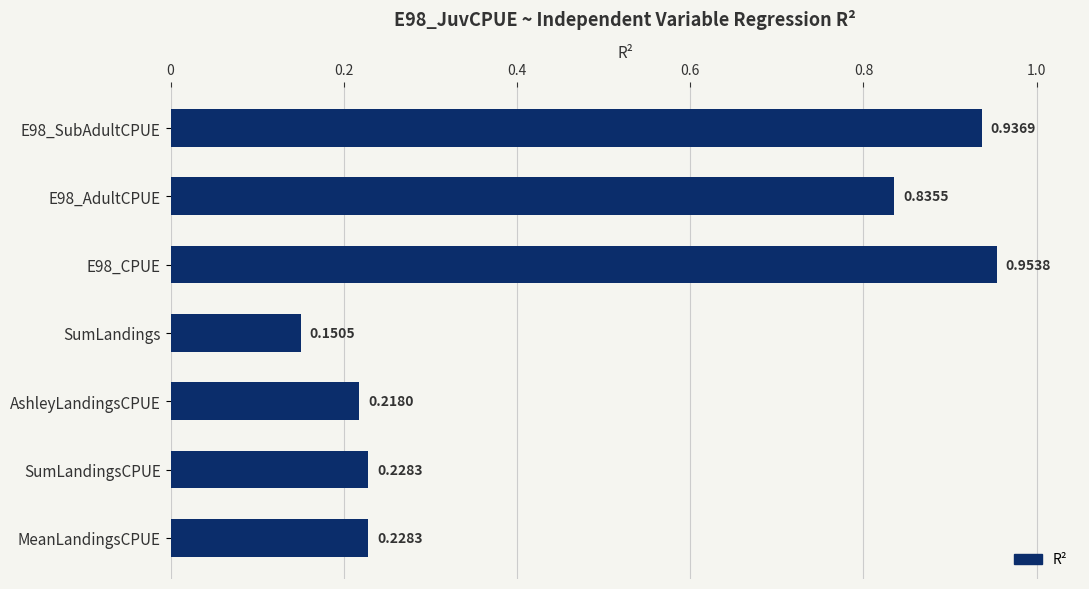

What is the sum of all values?

3.6